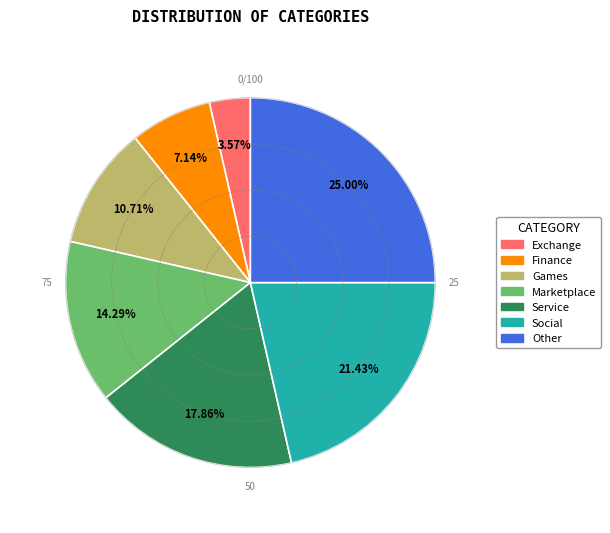

Which slice is the smallest?

Exchange